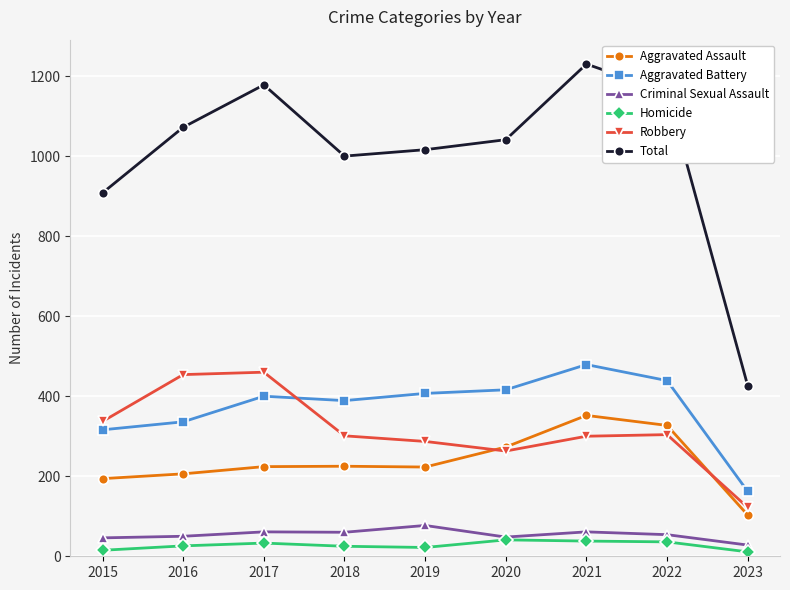

Which series has the largest range (max minus min)?

Total